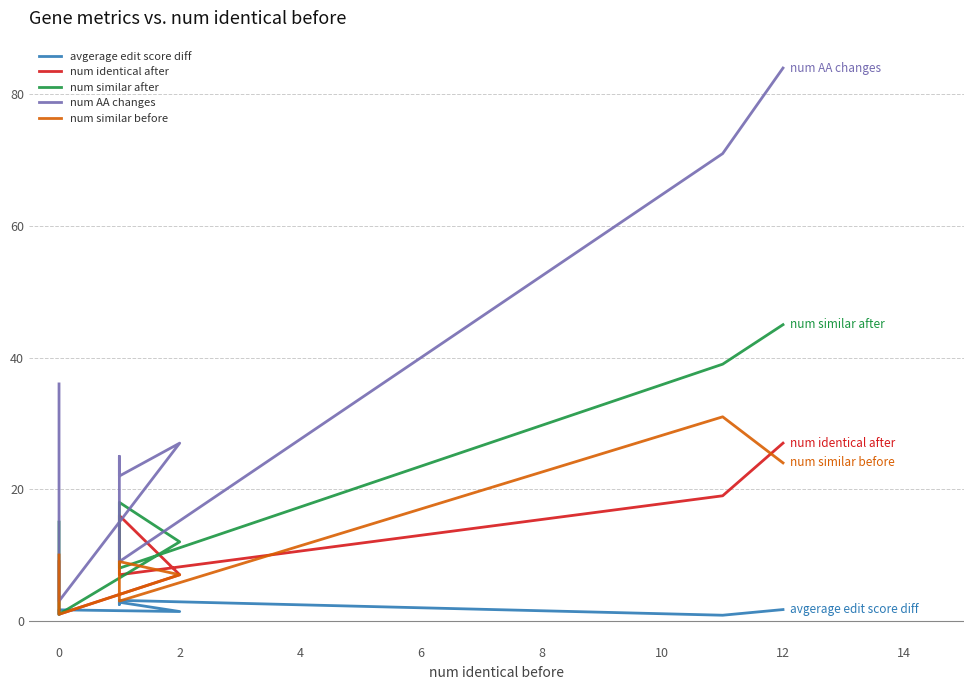

What is the highest value of the num similar after series?

45.0